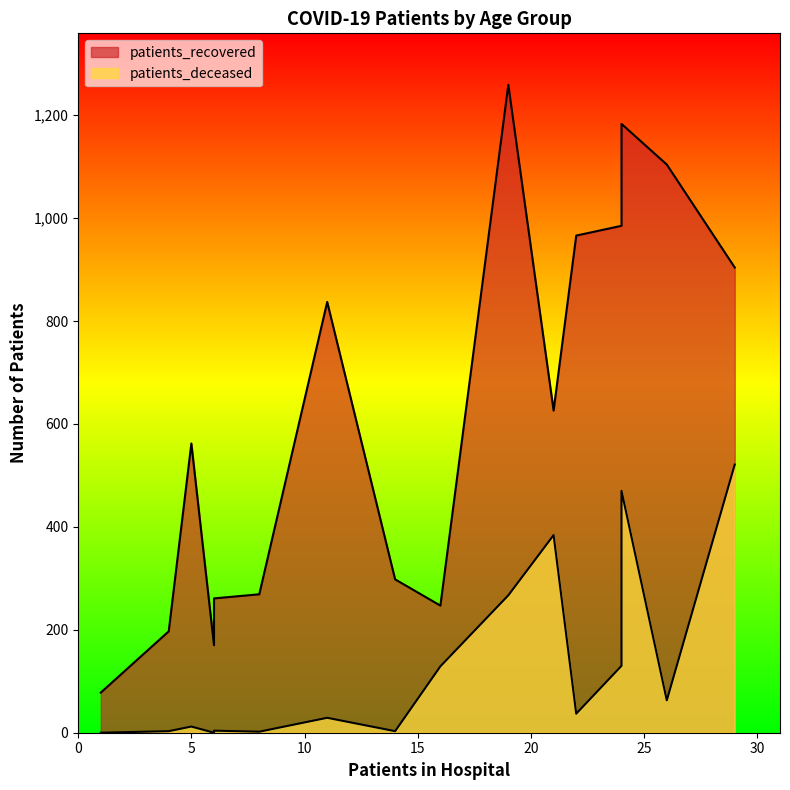

True or false: patients_deceased and patients_recovered cross at least once.

False